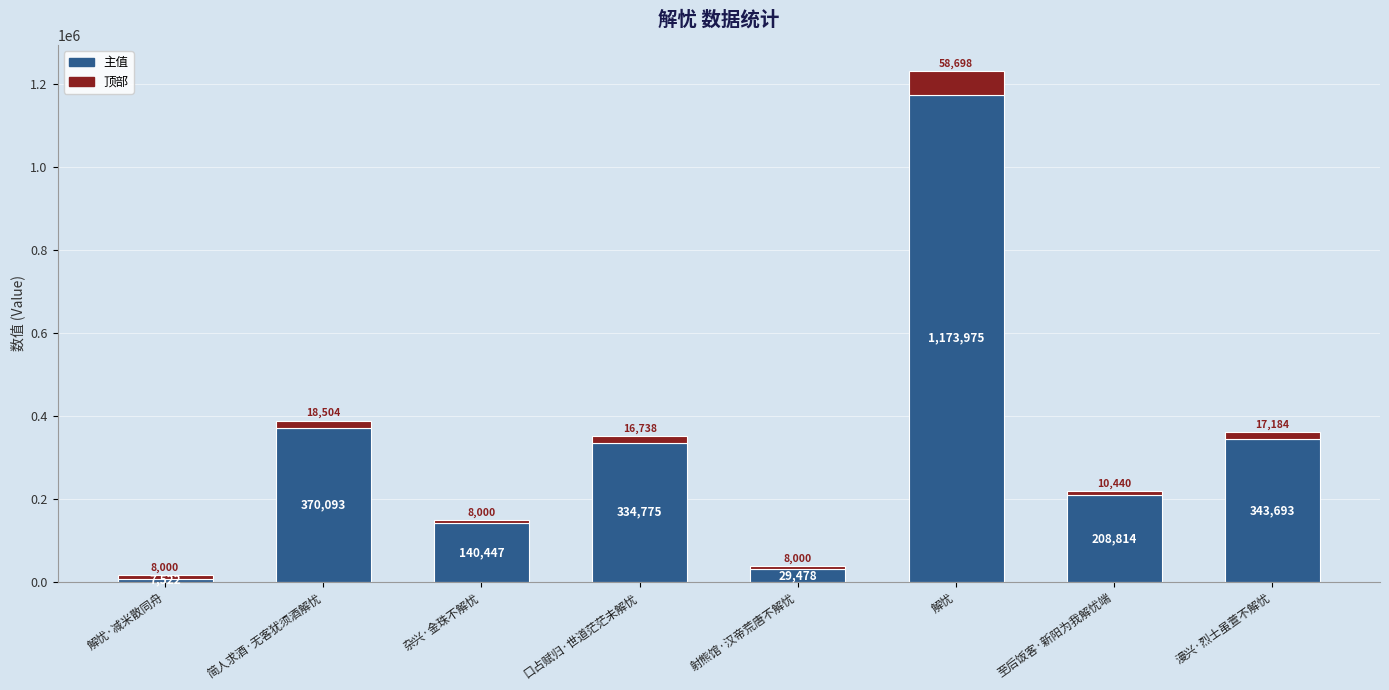

What is the total value across all series at 射熊馆·汉帝荒唐不解忧?

37478.0